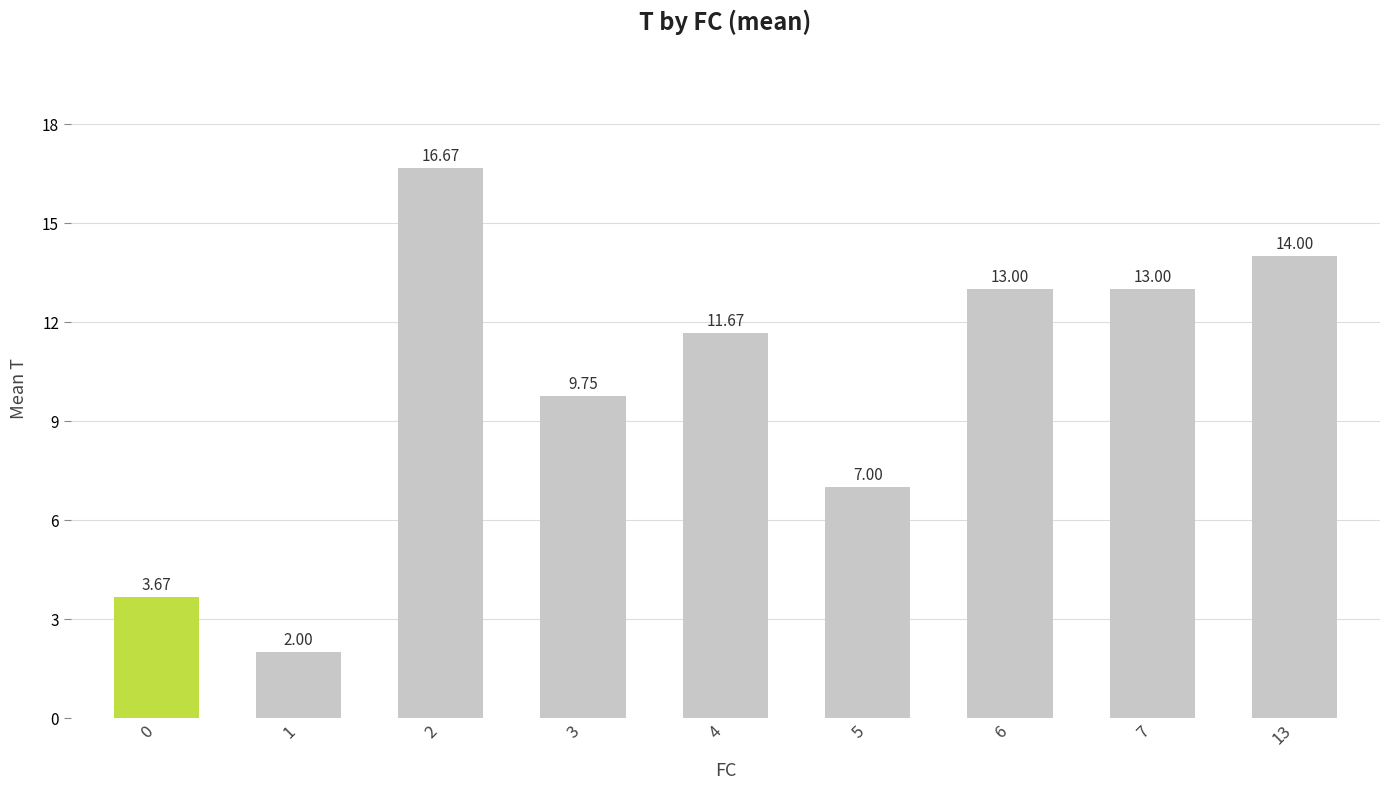

Count the number of data series in this chart.

1